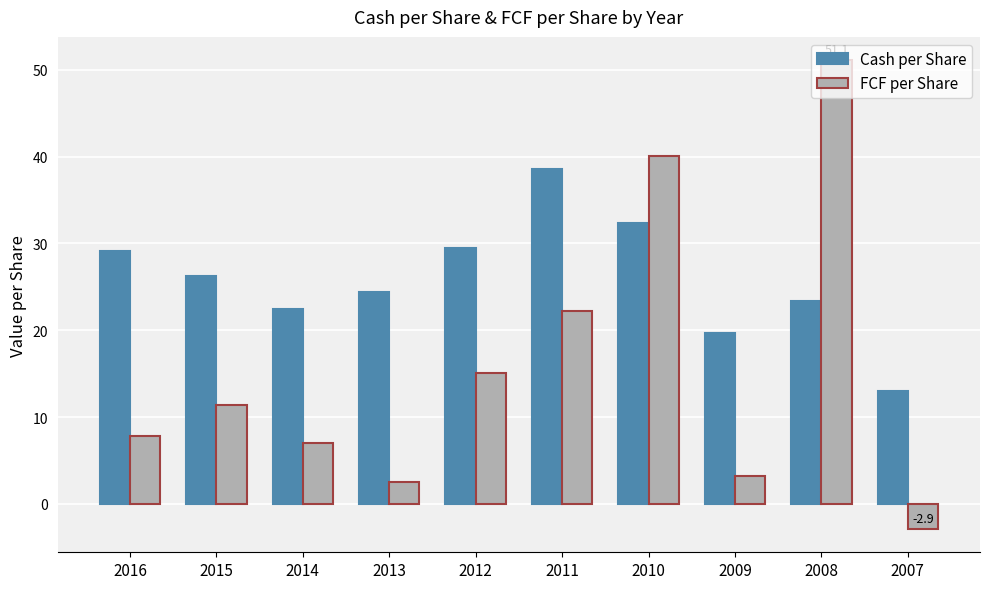

The FCF per Share series shows 34.2 at 2011. True or false?

False